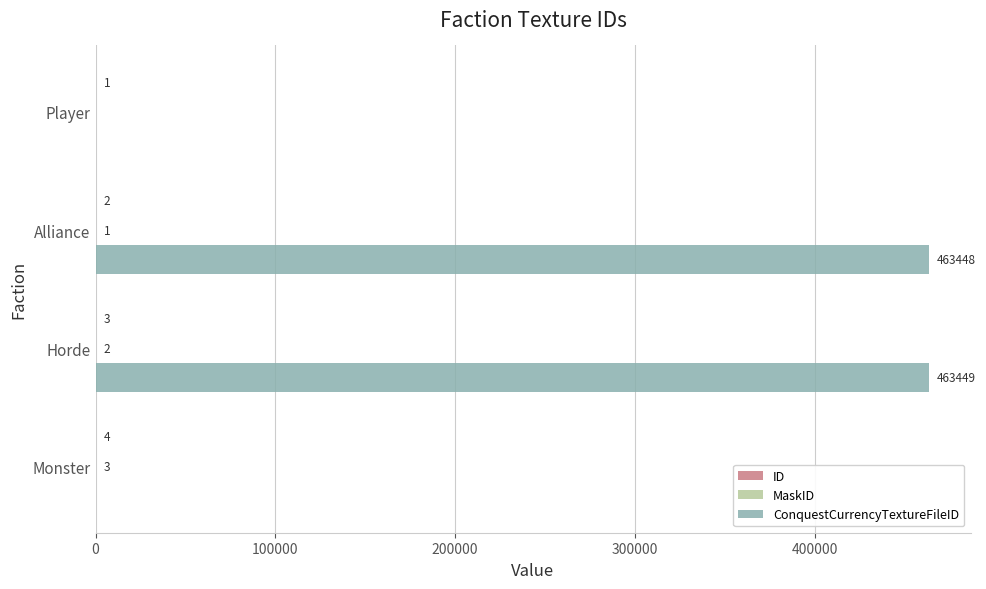

What is the total value across all series at Alliance?

463451